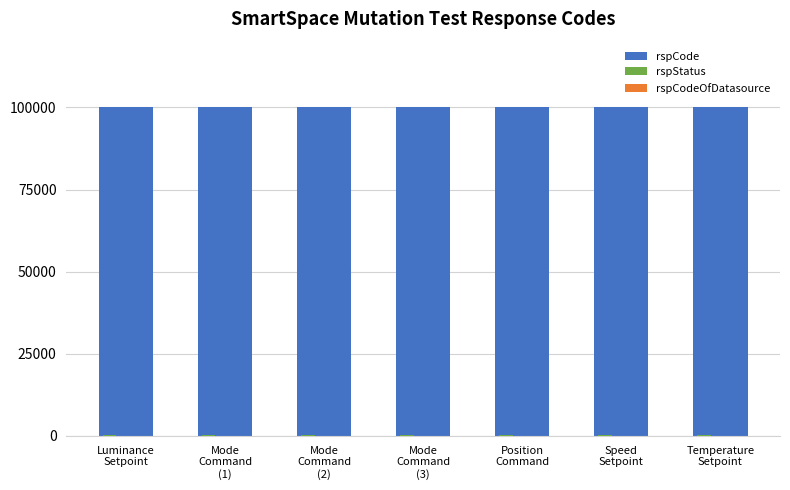

What is the sum of all rspCode values?

700000